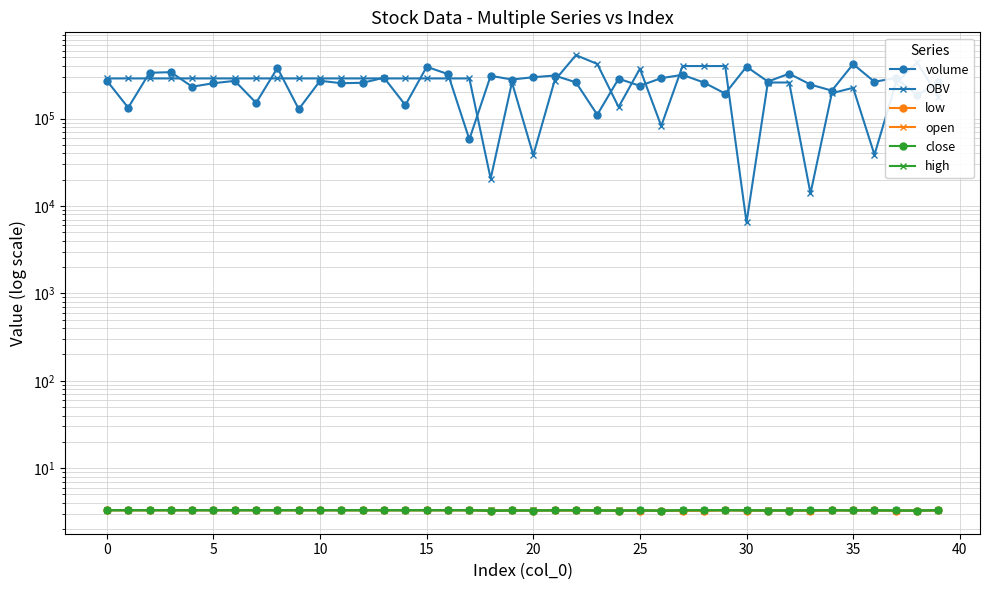

True or false: close and low intersect in this chart.

False